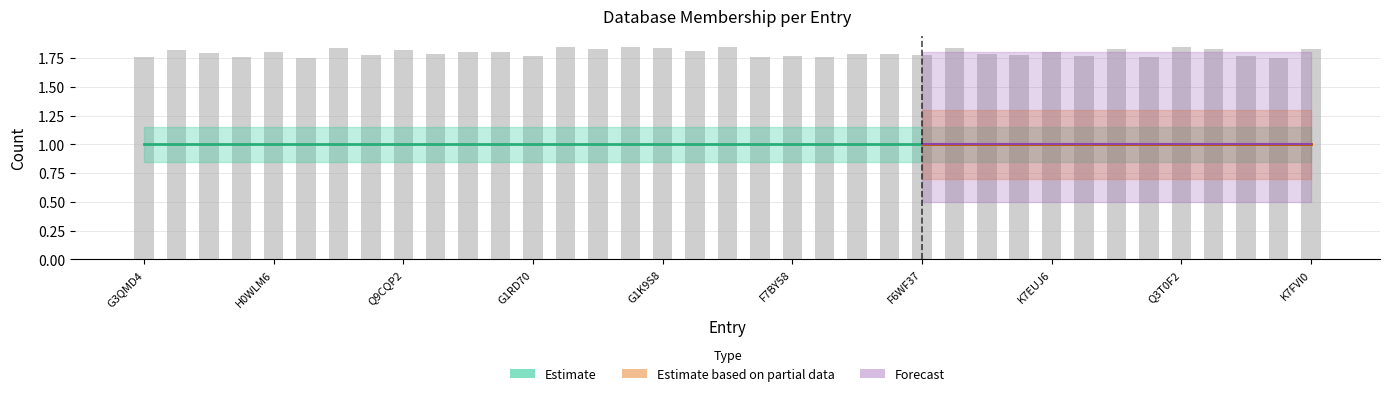

What is the sum of all values?

66.5